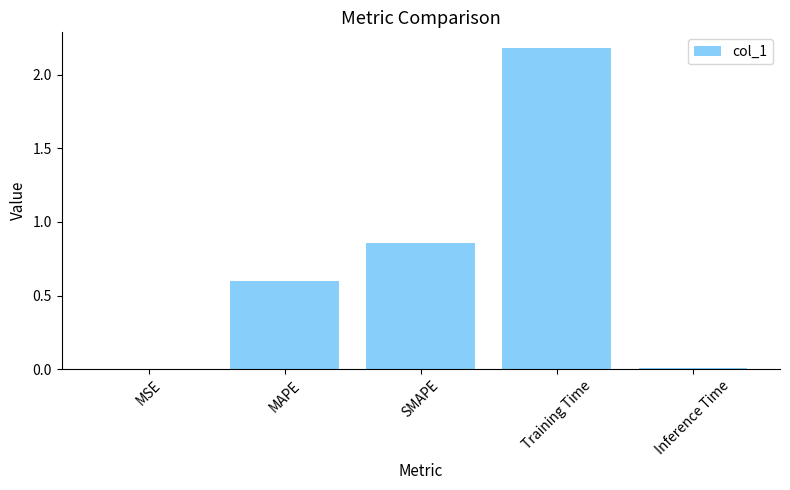

What is the change in value from SMAPE to Inference Time?

-0.9